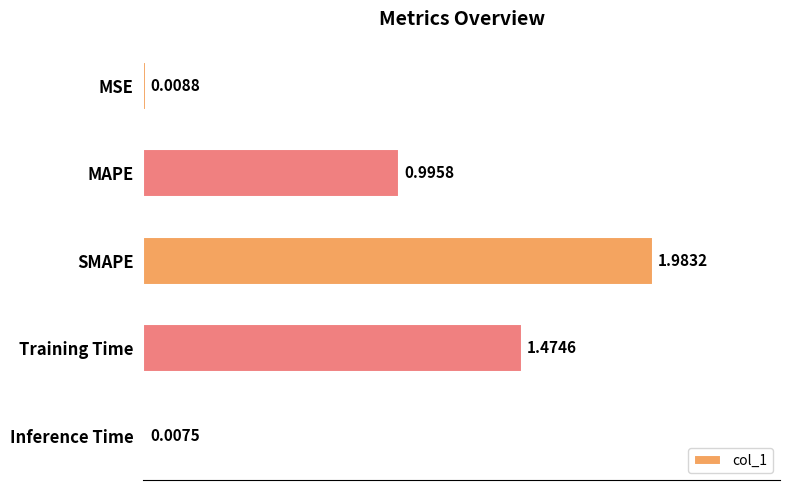

Which category has the lowest value across all series?

Inference Time